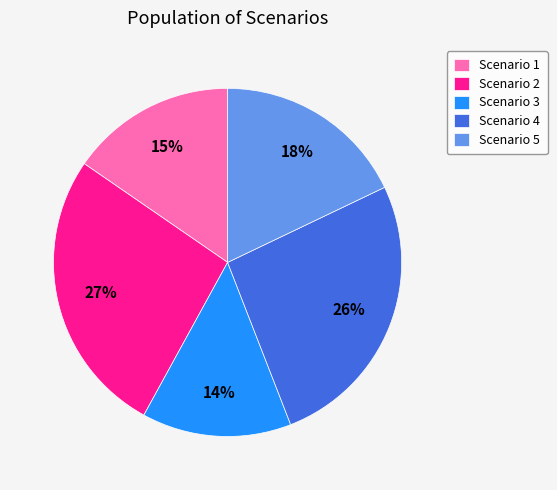

Do Scenario 4 and Scenario 3 together represent more than half of the pie?

No